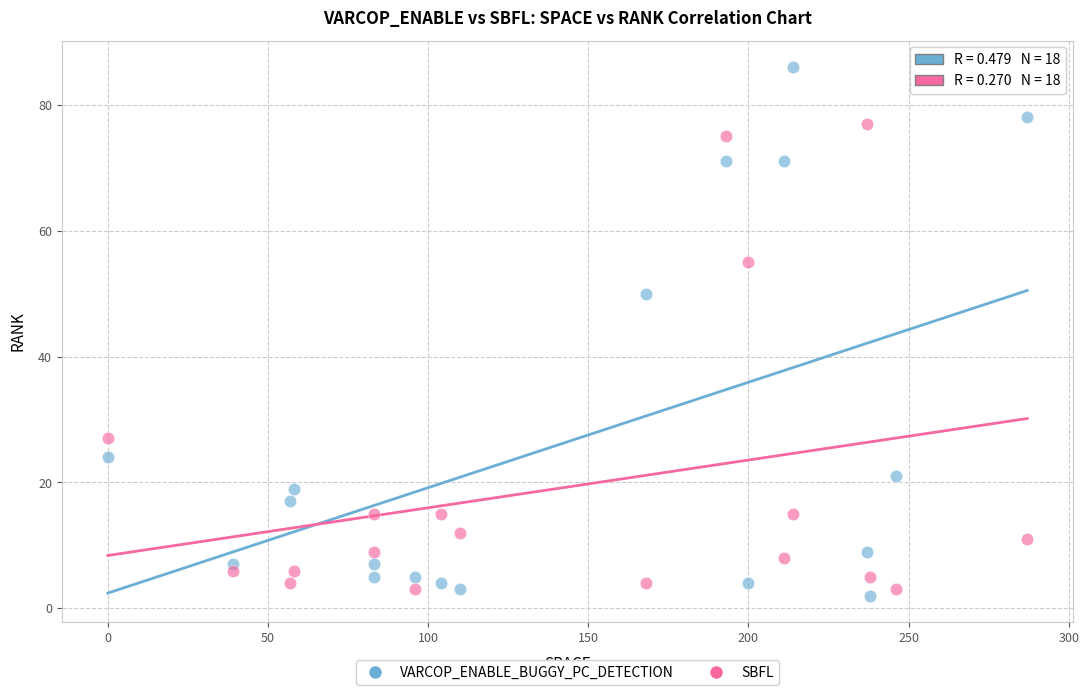

Across all data points, what is the range of X values (max minus min)?

287